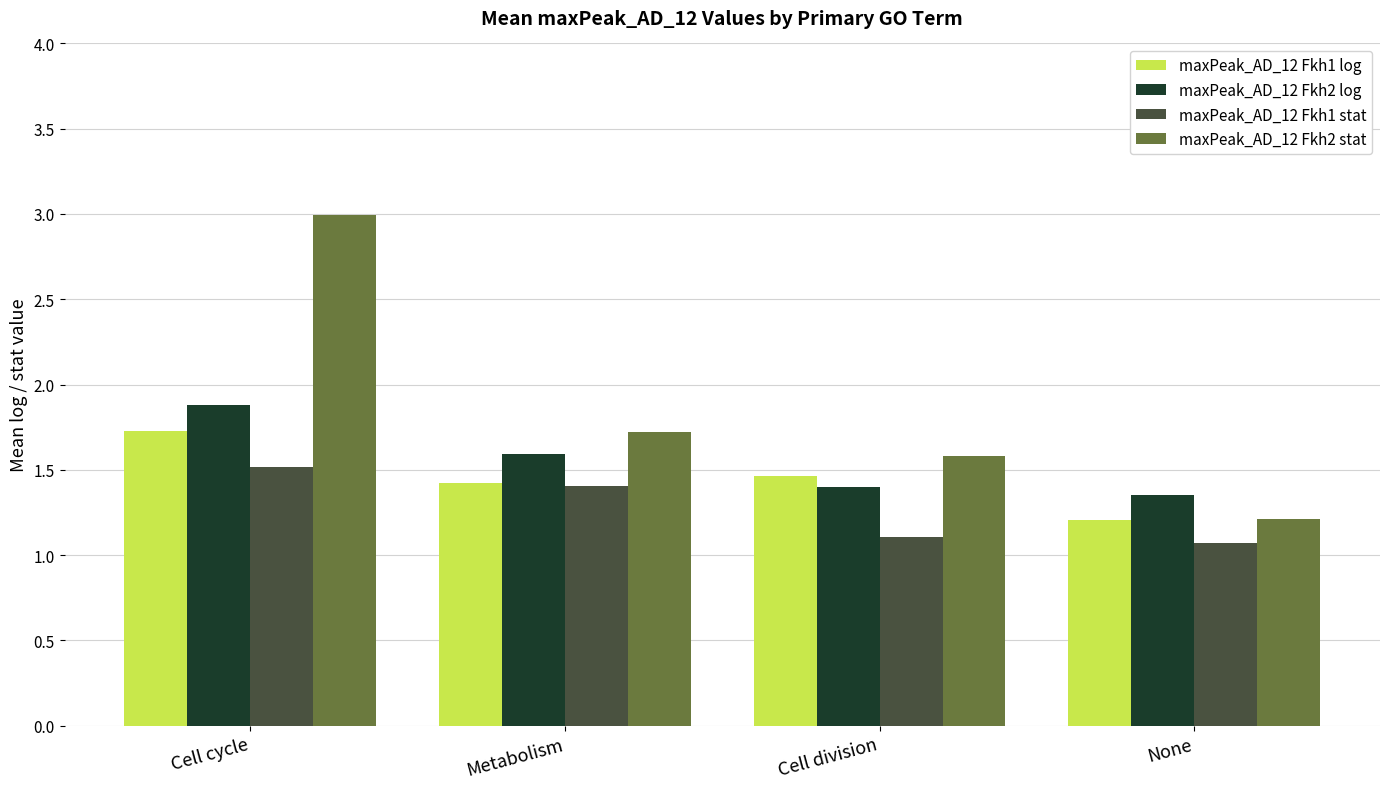

What is the label of the 3rd bar from the left?

Cell division